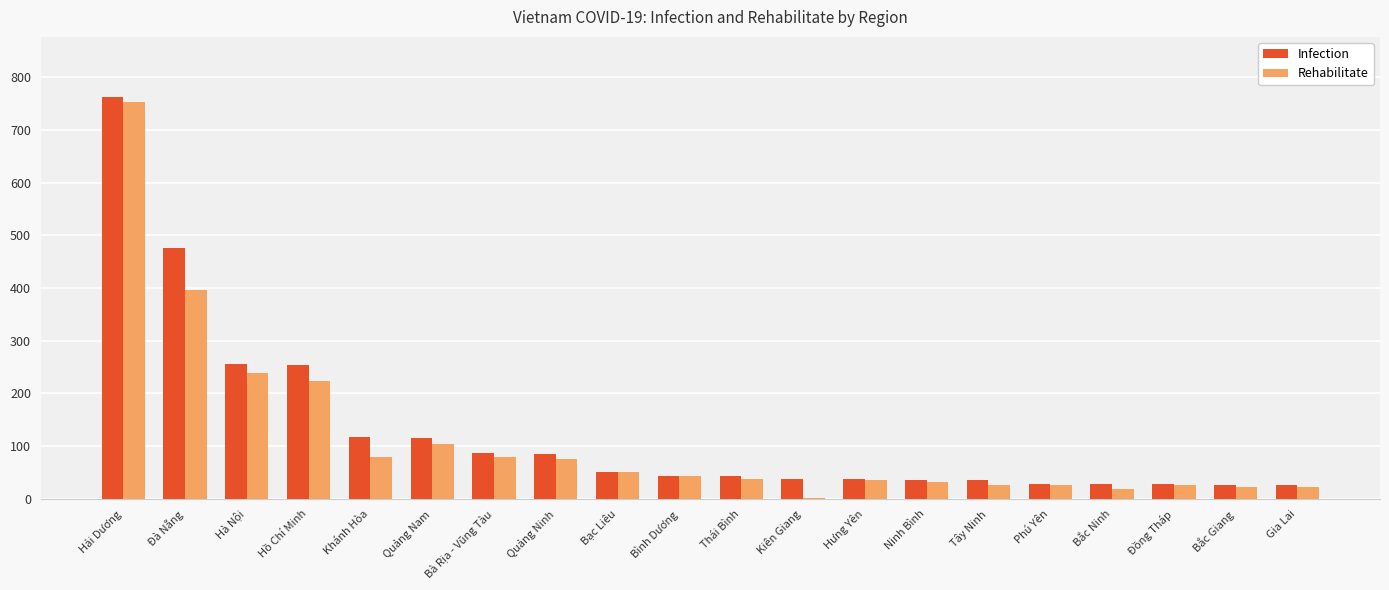

What is the total value across all series at Bạc Liêu?

104